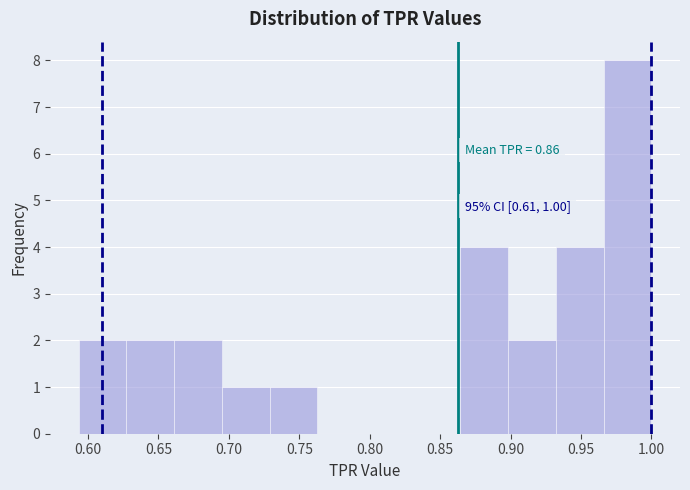

Over which range of the x-axis is the bar tallest?

0.965 to 1.000